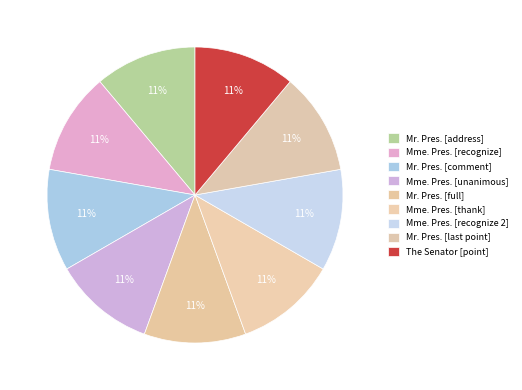

What is the largest slice in the pie chart?

Mr. President (comment)